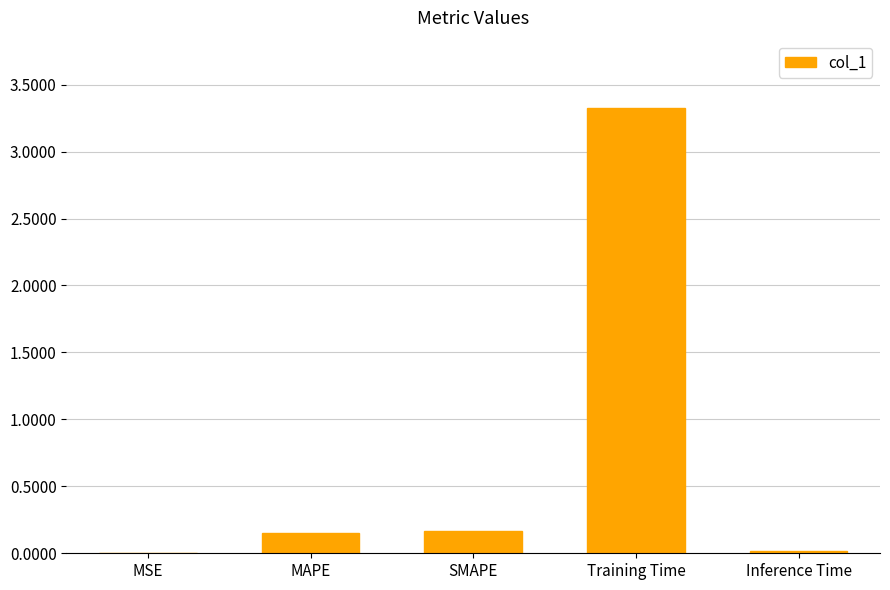

Is it true that the value at Inference Time is 0.0?

True